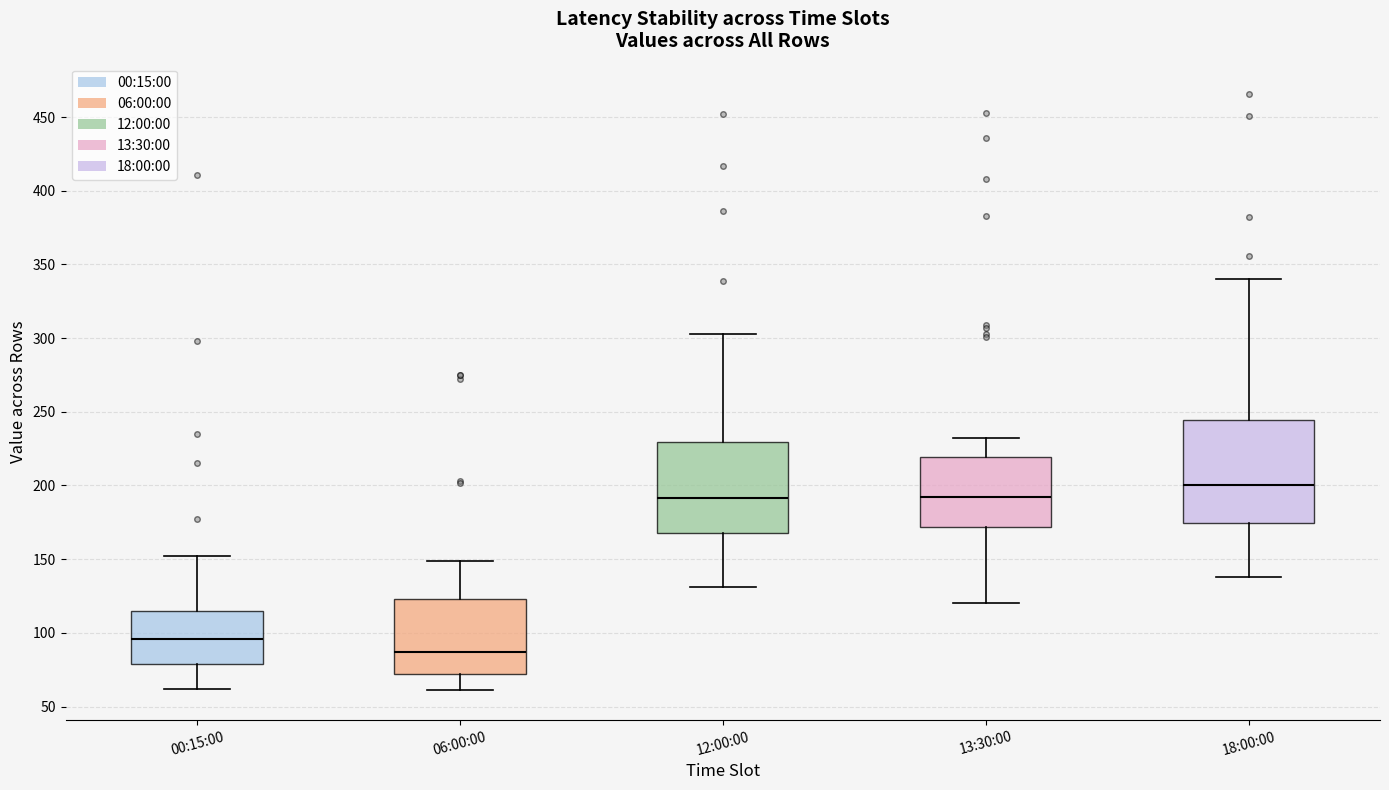

Which box's median line is the highest?

18:00:00